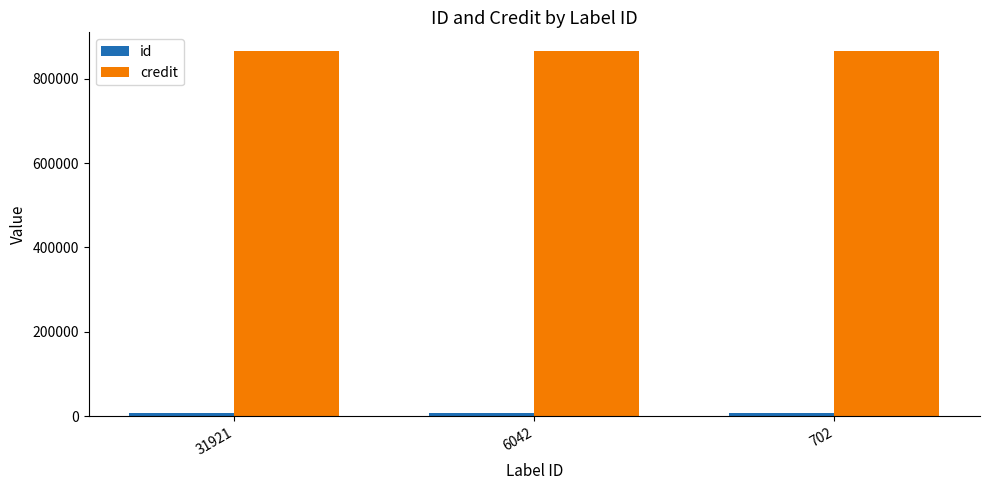

What is the maximum value for credit?

866343